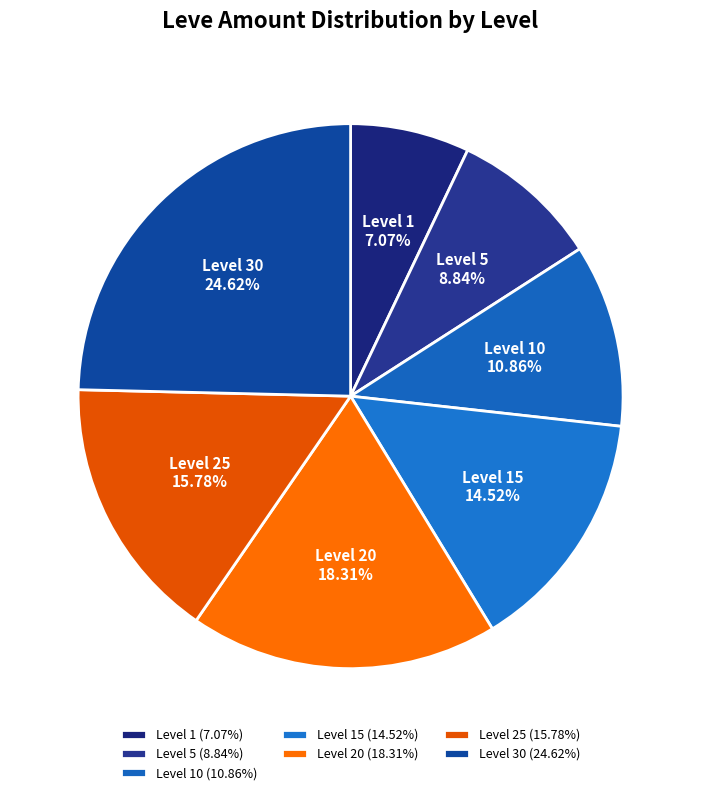

How many slices are in this pie chart?

7